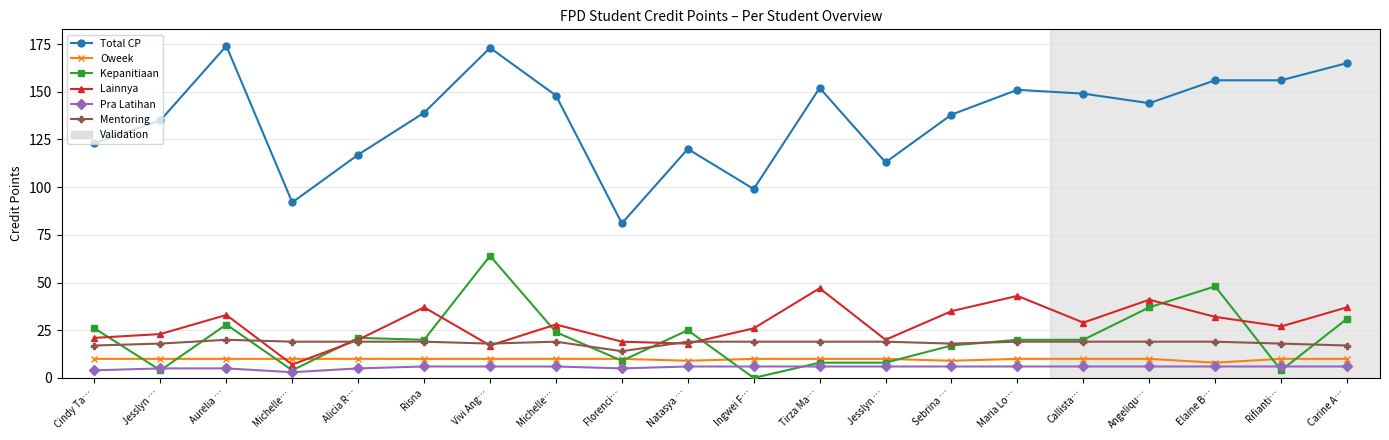

What is the lowest value of the Pra Latihan series?

3